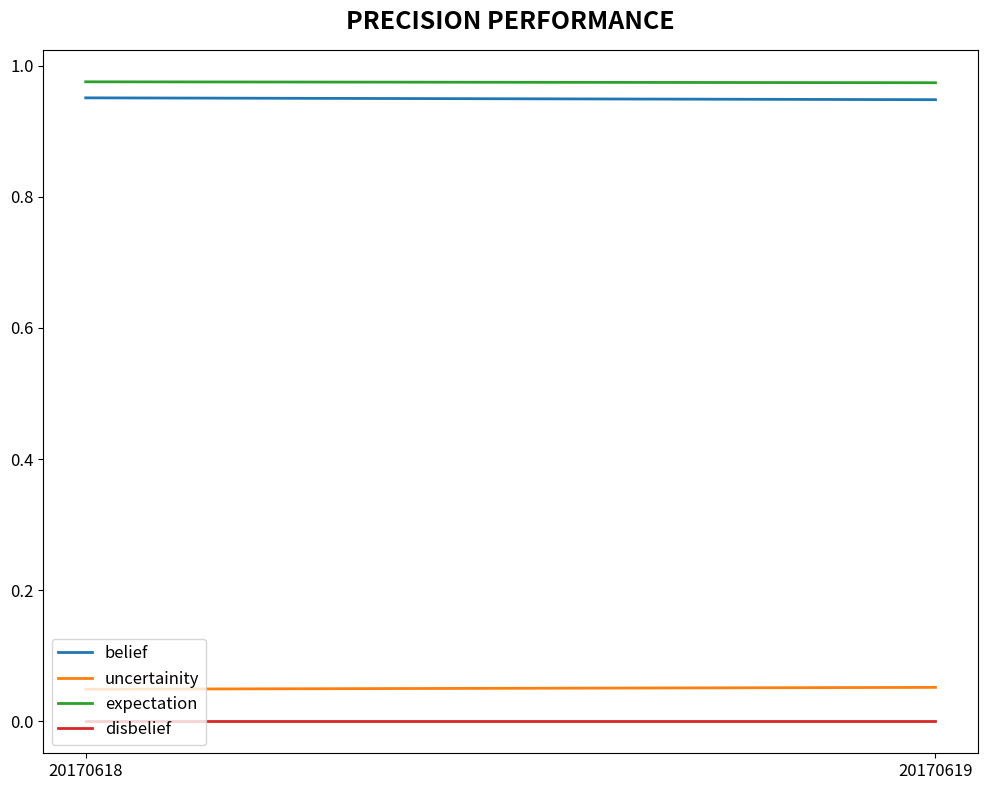

Between 20170618 and 20170619, which is larger?

20170618